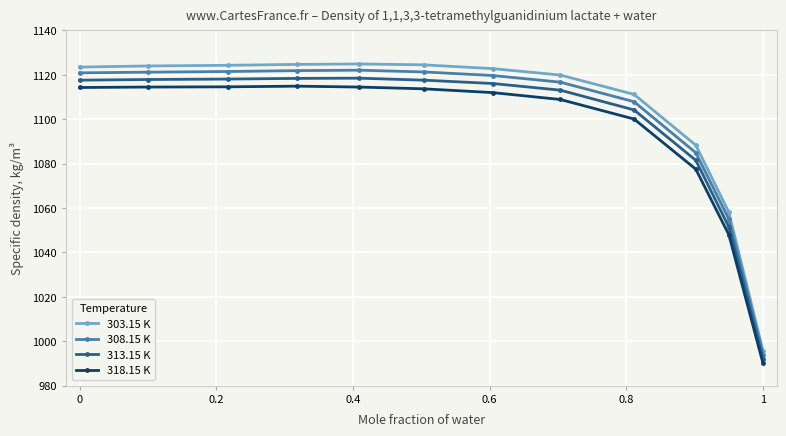

Which series has the widest spread of values?

303.15 K